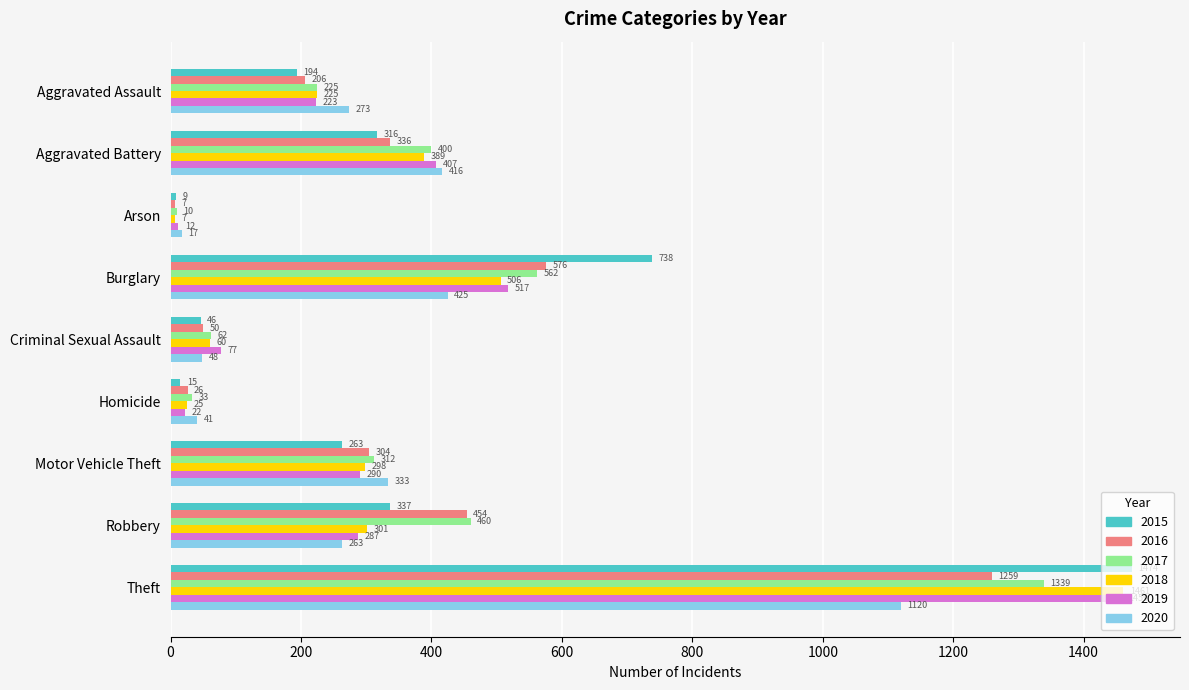

Read the 2019 value at Motor Vehicle Theft, to the nearest 100.

300